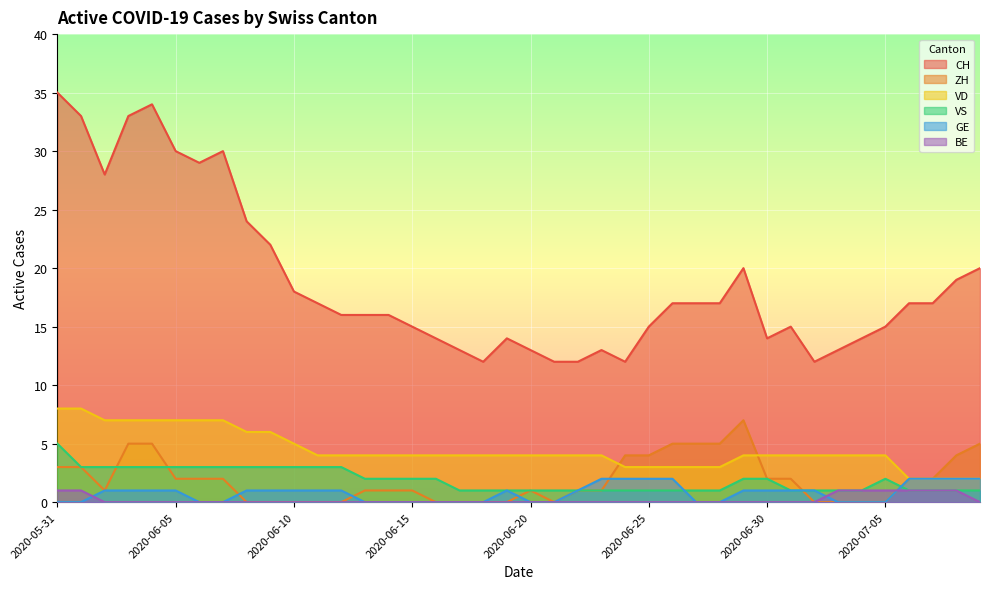

What is the value of the ZH point at the 8th from the left?

2